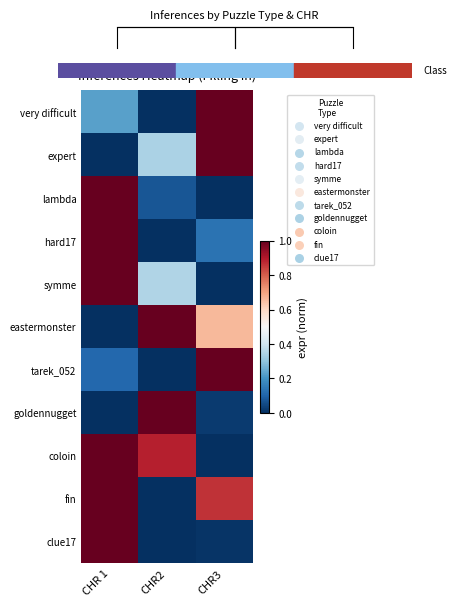

Rank the series at CHR3 from lowest to highest value.

lambda, symme, coloin, clue17, goldennugget, hard17, eastermonster, fin, very difficult, expert, tarek_052